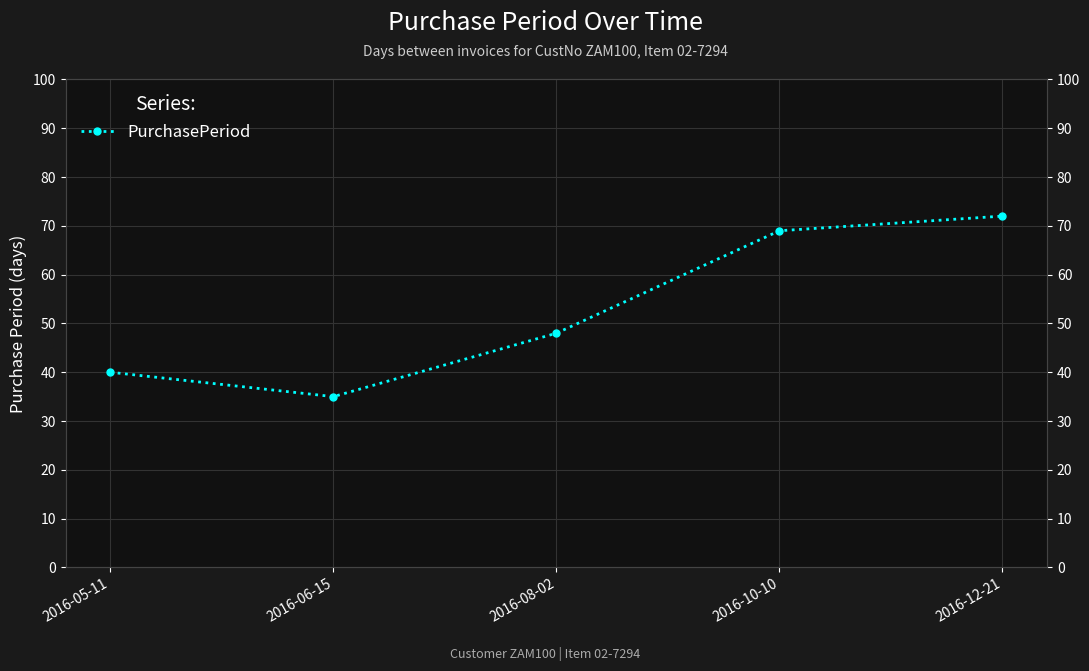

List the labels in order of value, smallest first.

2016-06-15, 2016-05-11, 2016-08-02, 2016-10-10, 2016-12-21